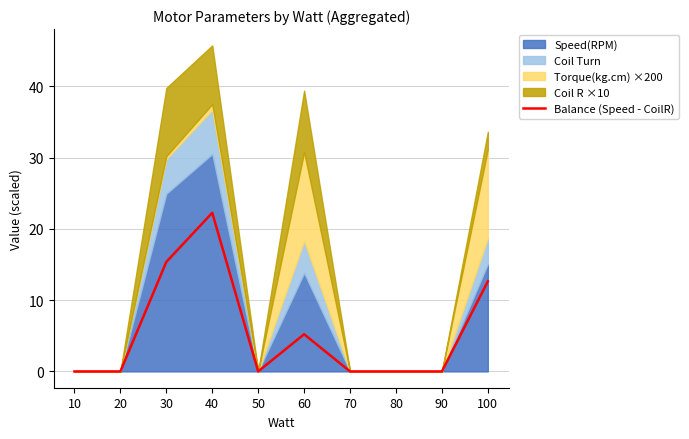

Rank the categories by value from highest to lowest.

40, 30, 100, 60, 10, 20, 50, 70, 80, 90